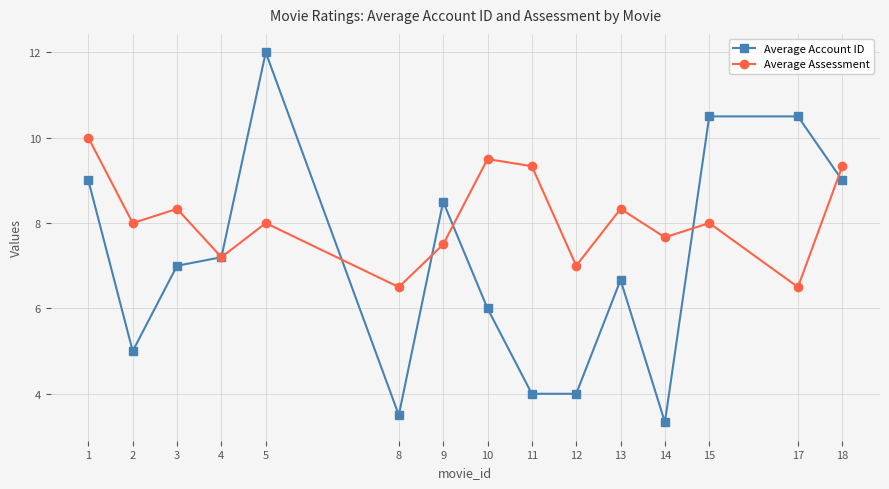

At 8, list the series in order from largest to smallest.

Average Assessment, Average Account ID